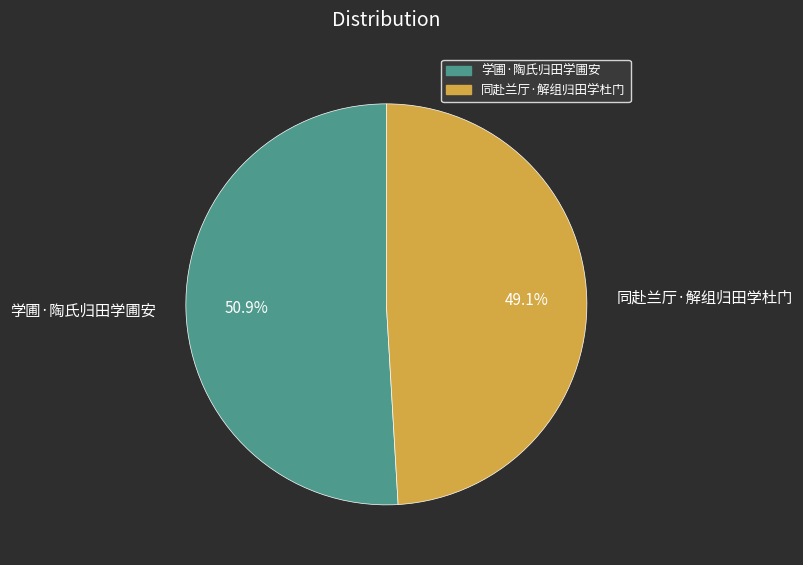

How many slices are in this pie chart?

2